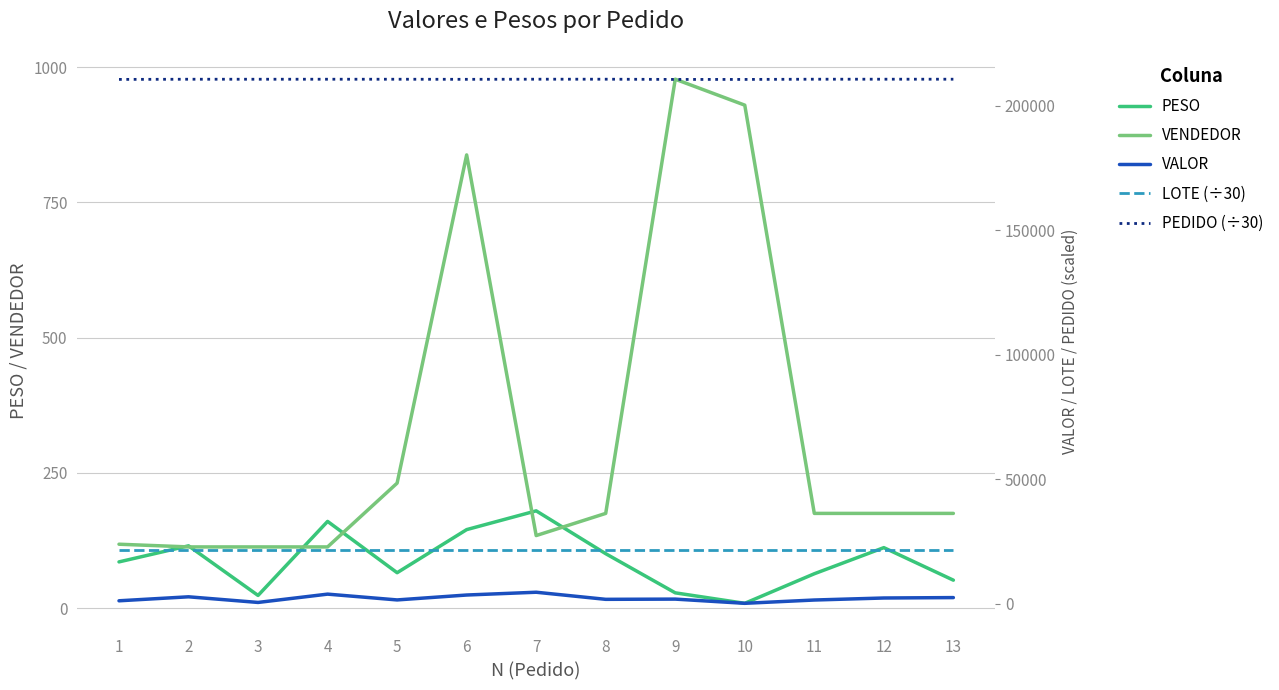

At which category does LOTE (÷30) reach its first local peak?

8